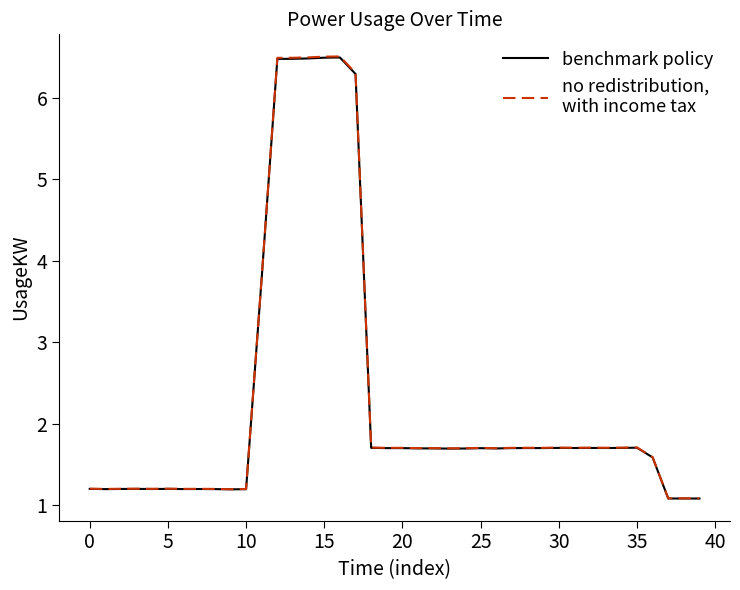

What is the minimum value shown in the chart?

1.1